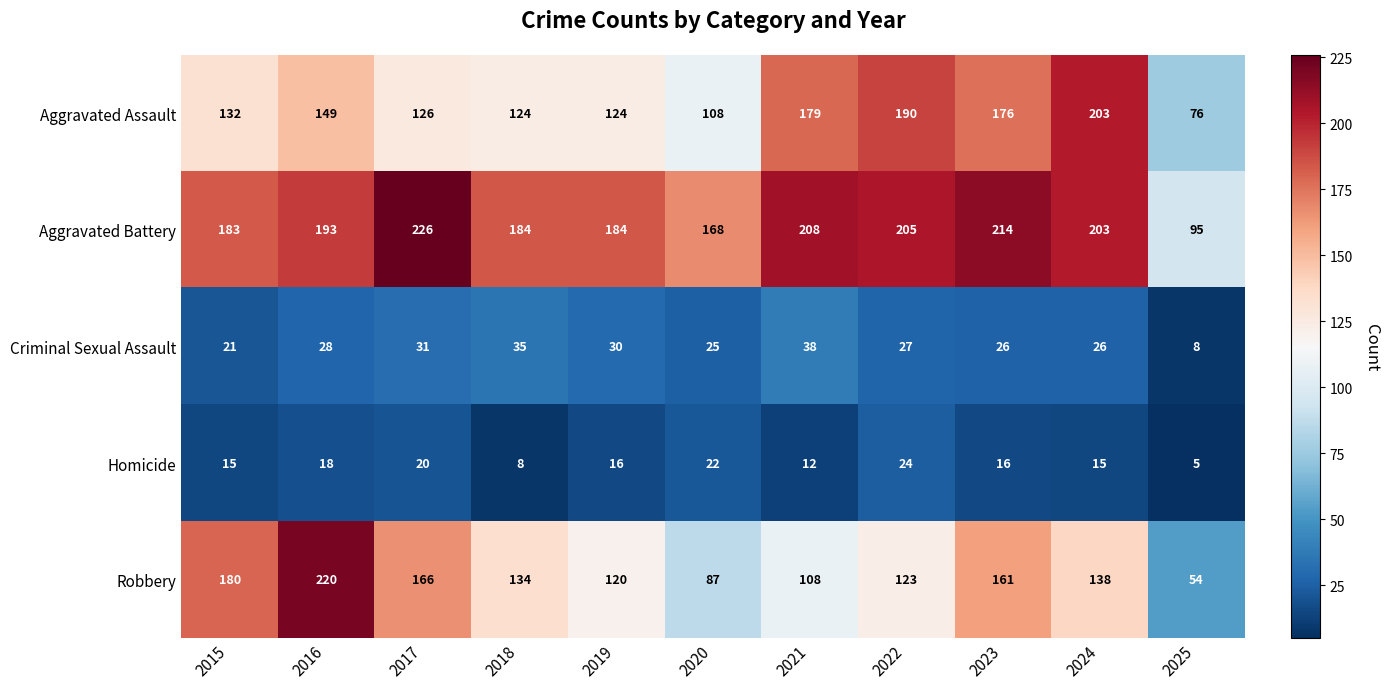

At how many categories does at least one series exceed 52?

11